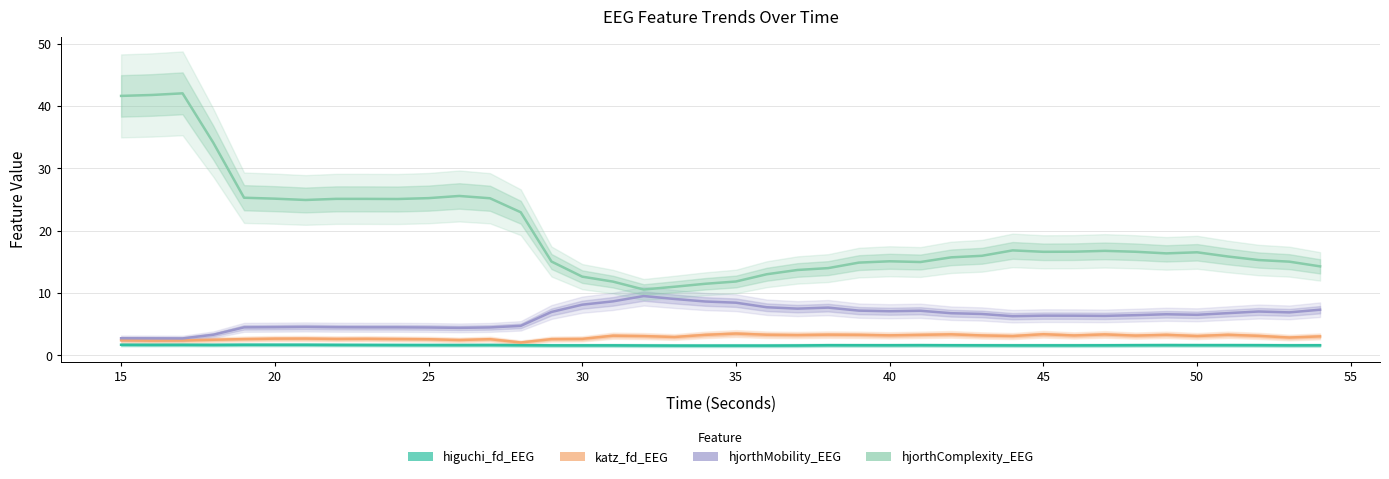

What is the average value of the katz_fd_EEG series?

2.9